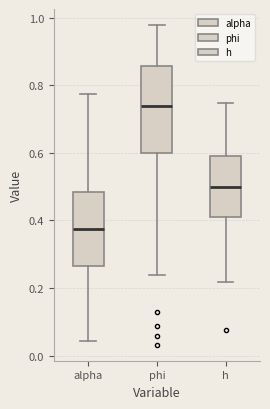

Which box's median line is the highest?

phi